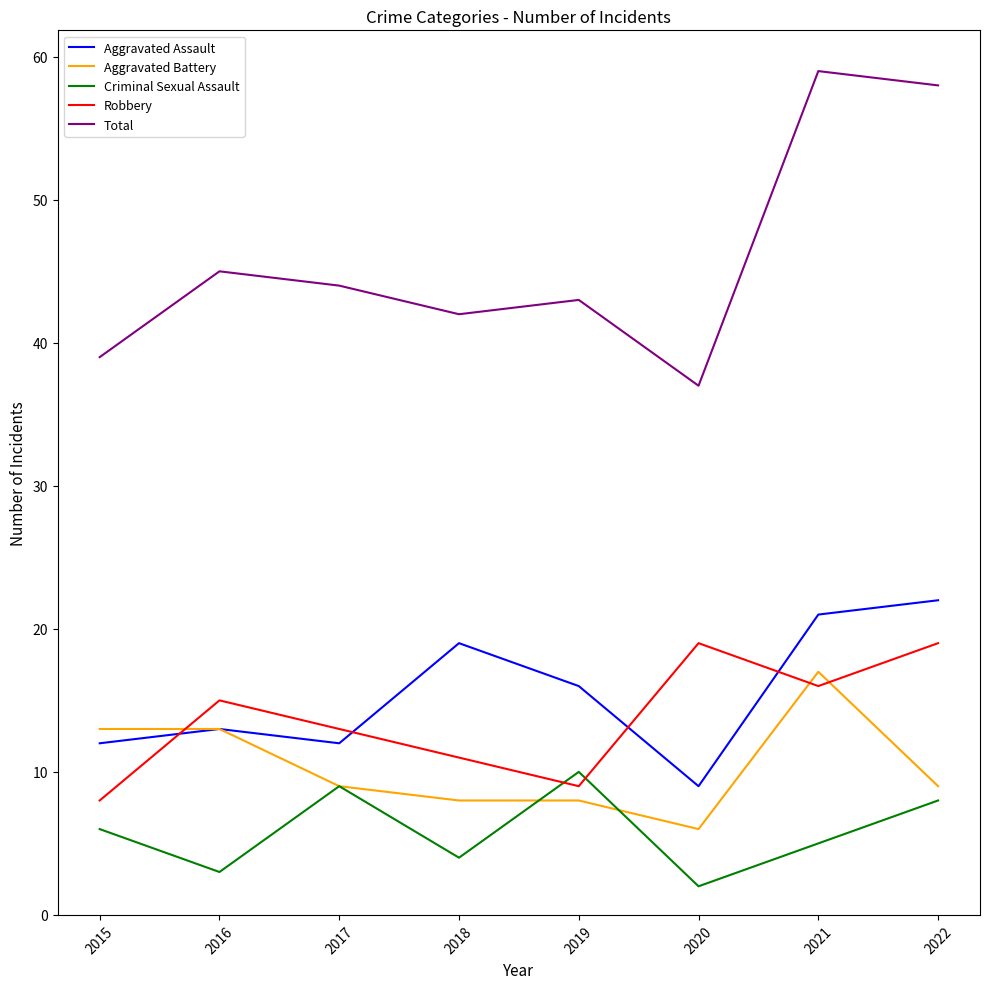

Which series changed the most between 2015 and 2019?

Aggravated Battery